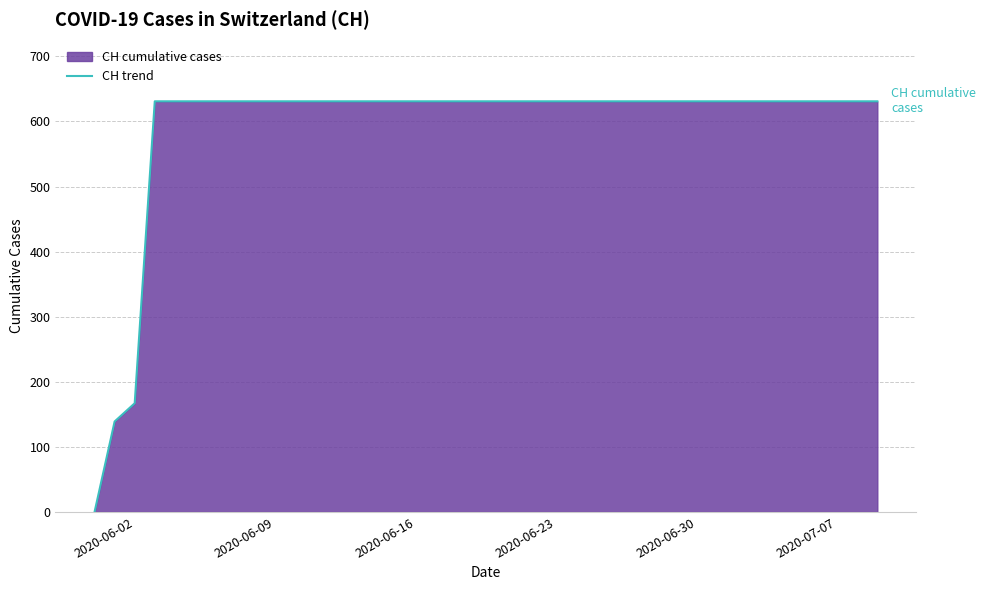

At which label is the value closest to 315?

2020-06-02